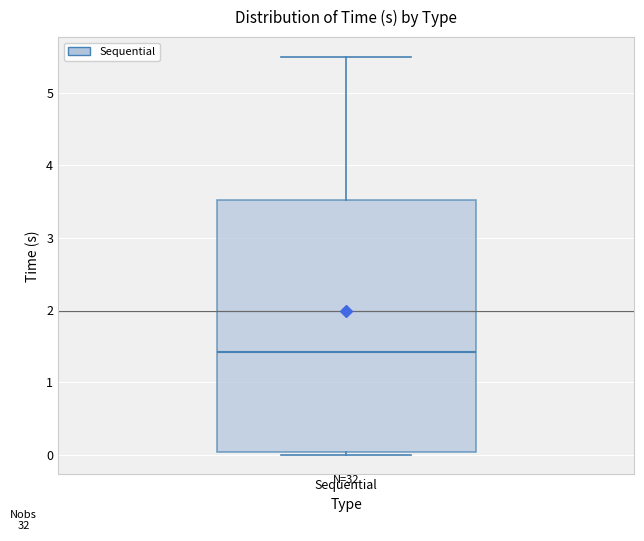

Transcribe this box plot: give where the median line is, the range the box spans, and where the two whiskers end, as read against the y-axis. The values are not printed on the chart, so give them approximately, as read against the axis.

median 1.4, box 0.0 to 3.5, whiskers 0.0 (just below the box's lower edge) to 5.5